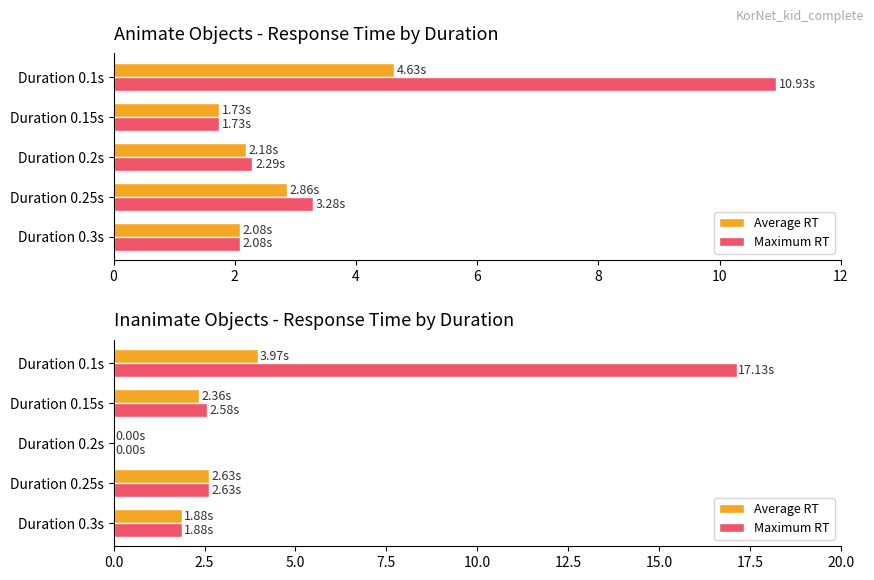

How many bars are there in each group?

2